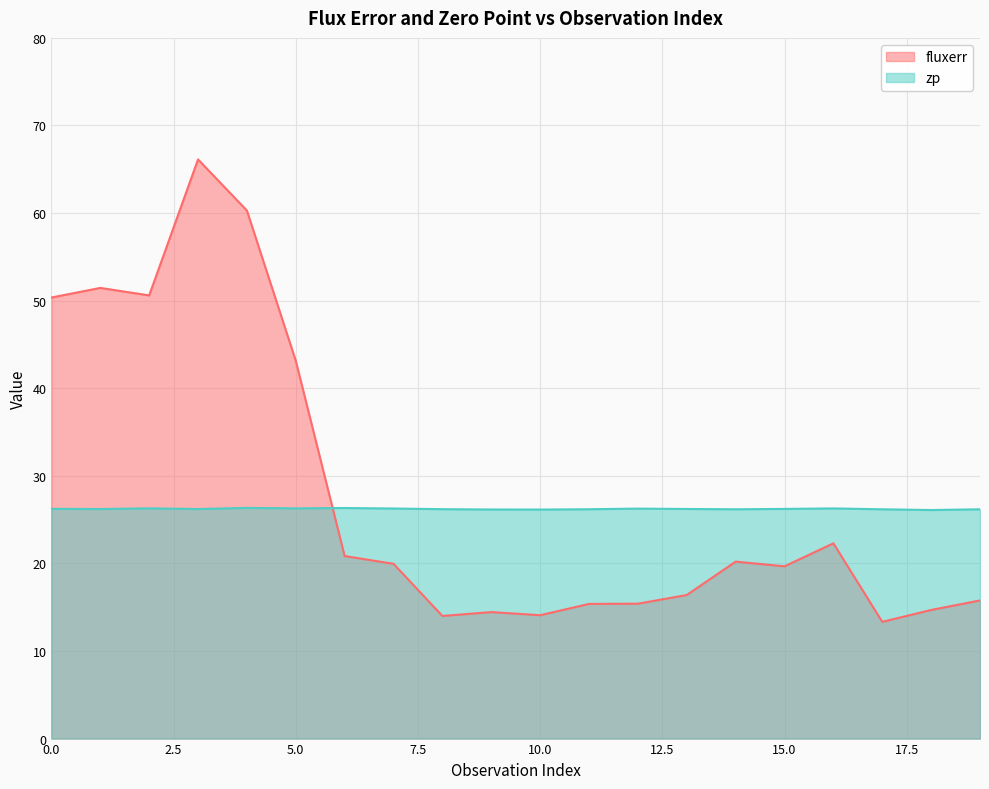

At which category is the sum across all series the highest?

3